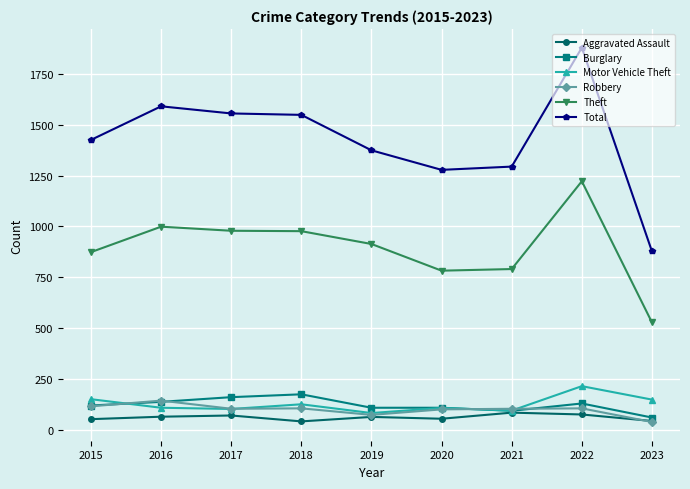

True or false: Total and Aggravated Assault intersect in this chart.

False